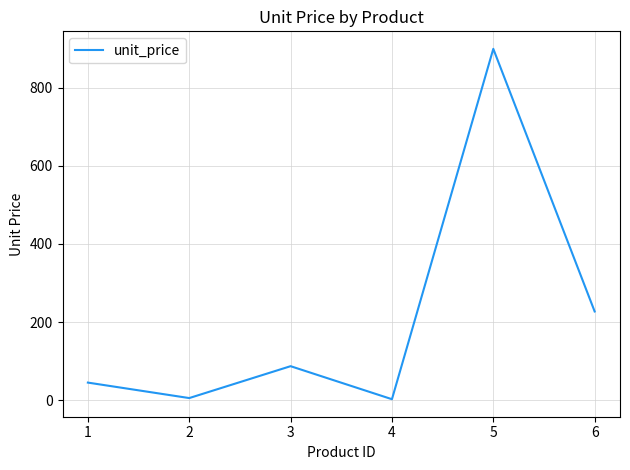

The value at 1 is 79.5. True or false?

False